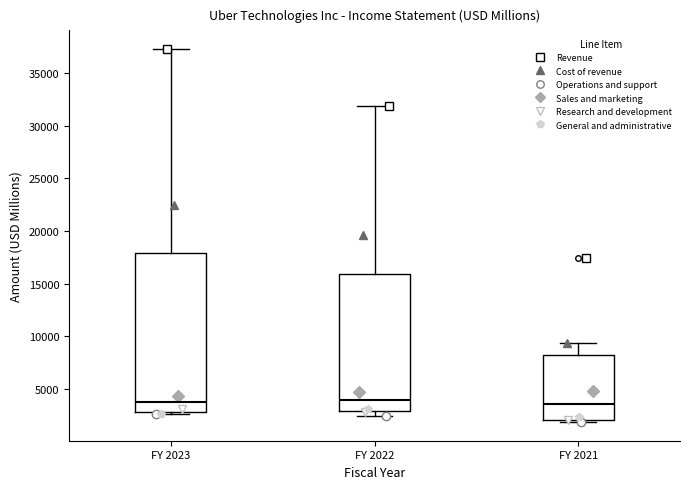

Reading left to right, read every box against the y-axis: the position of its median line, the range the box covers, and the ends of its whiskers. The values are not printed on the chart, so give them approximately, as read against the axis.

FY 2023: median 4000, box 3000 to 18000, whiskers 2500 to 37500
FY 2022: median 4000, box 3000 to 16000, whiskers 2500 to 32000
FY 2021: median 3500, box 2000 to 8000, whiskers 2000 (just below the box's lower edge) to 9500